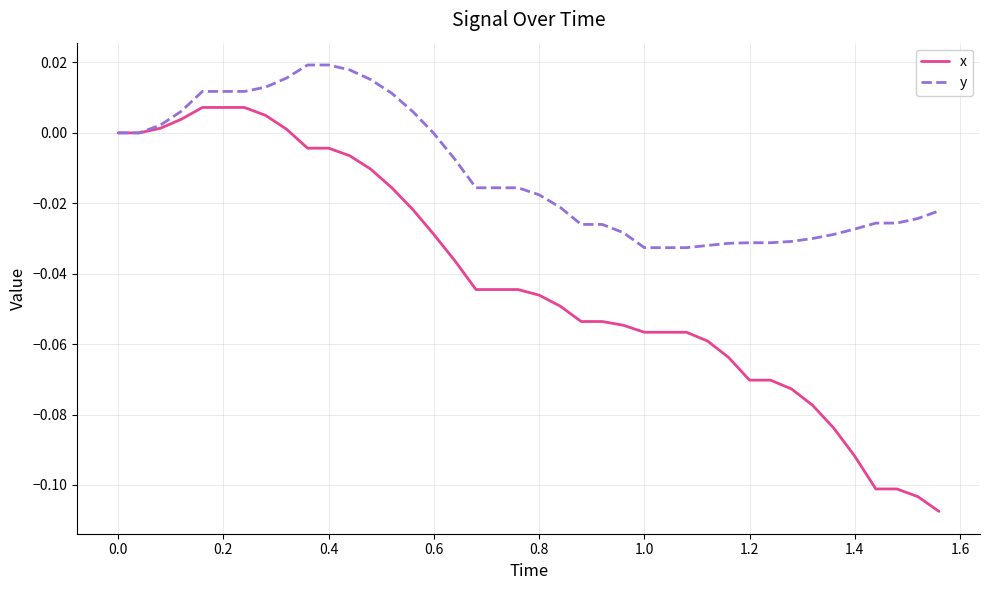

List the series in order of their peak value, highest first.

y, x